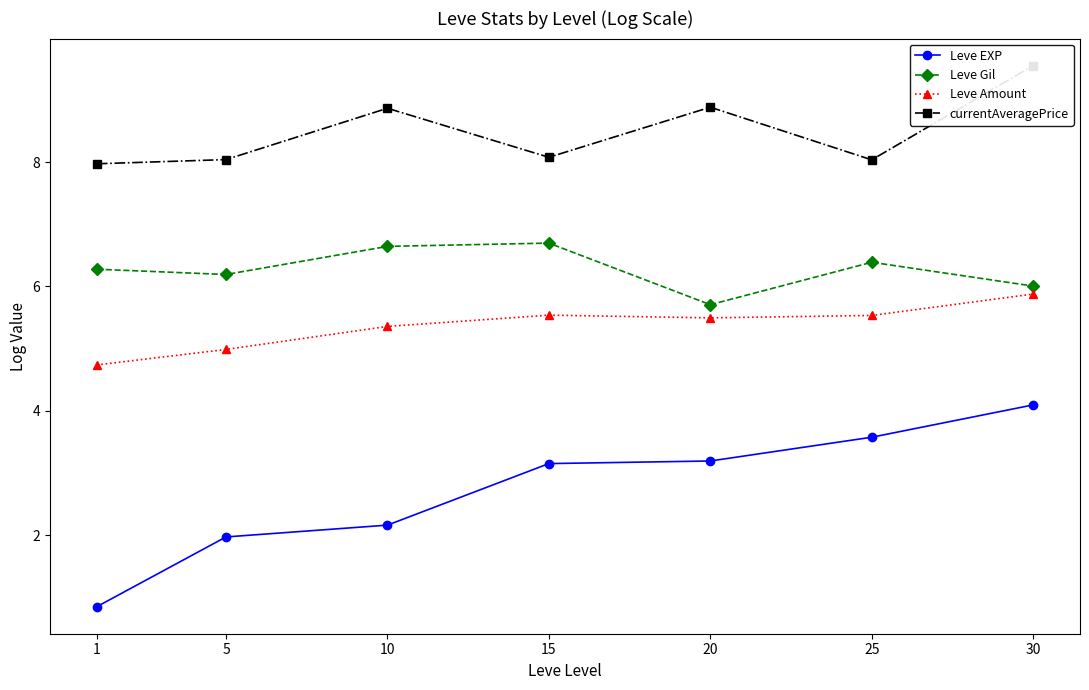

Reading left to right, what are all the values shown in this chart?

Leve EXP: 1=0.8	5=2.0	10=2.2	15=3.1	20=3.2	25=3.6	30=4.1
Leve Gil: 1=6.3	5=6.2	10=6.6	15=6.7	20=5.7	25=6.4	30=6.0
Leve Amount: 1=4.7	5=5.0	10=5.4	15=5.5	20=5.5	25=5.5	30=5.9
currentAveragePrice: 1=8.0	5=8.0	10=8.9	15=8.1	20=8.9	25=8.0	30=9.6